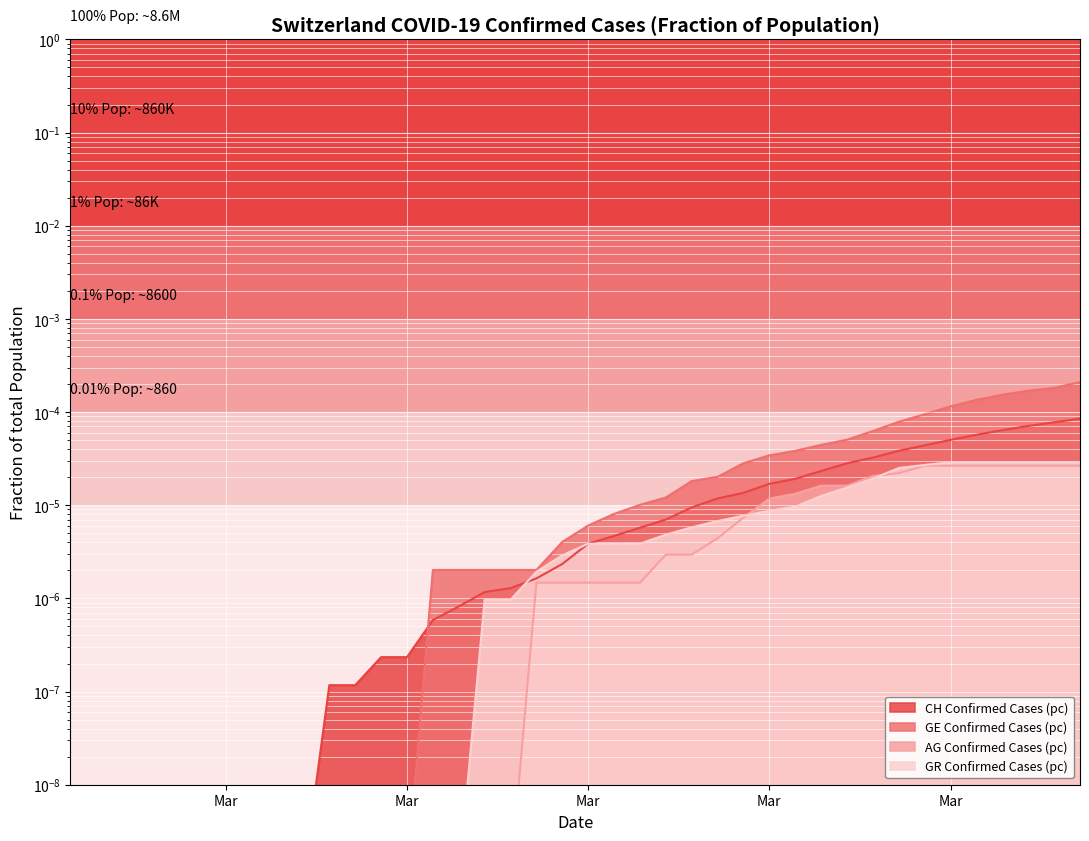

Between 2020-03-23 and 2020-04-03, which series saw the biggest shift?

GE Confirmed Cases (pc)